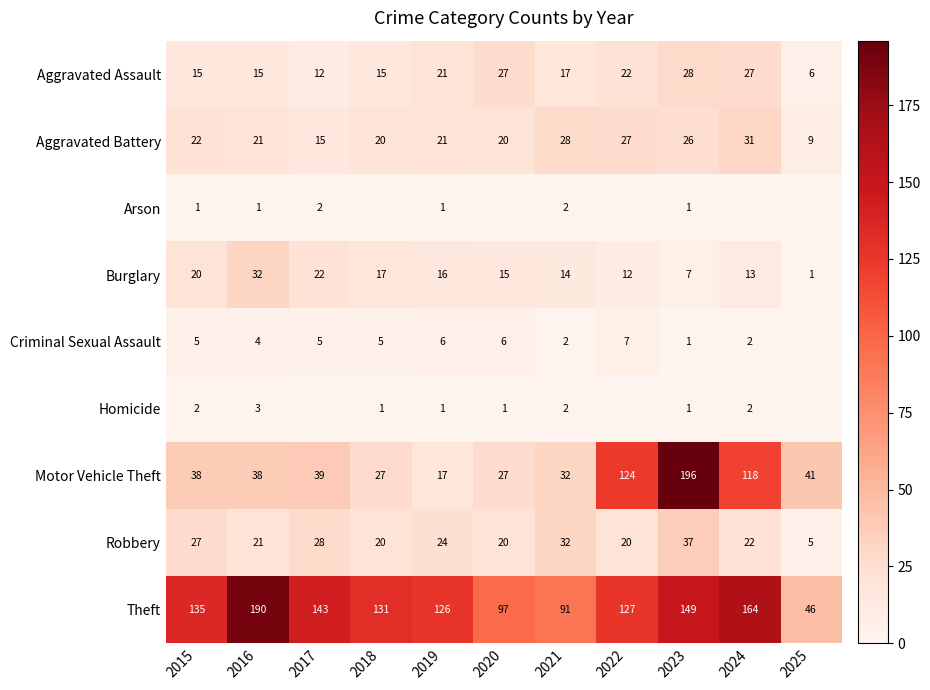

True or false: Motor Vehicle Theft has a value of 27 at 2018.

True